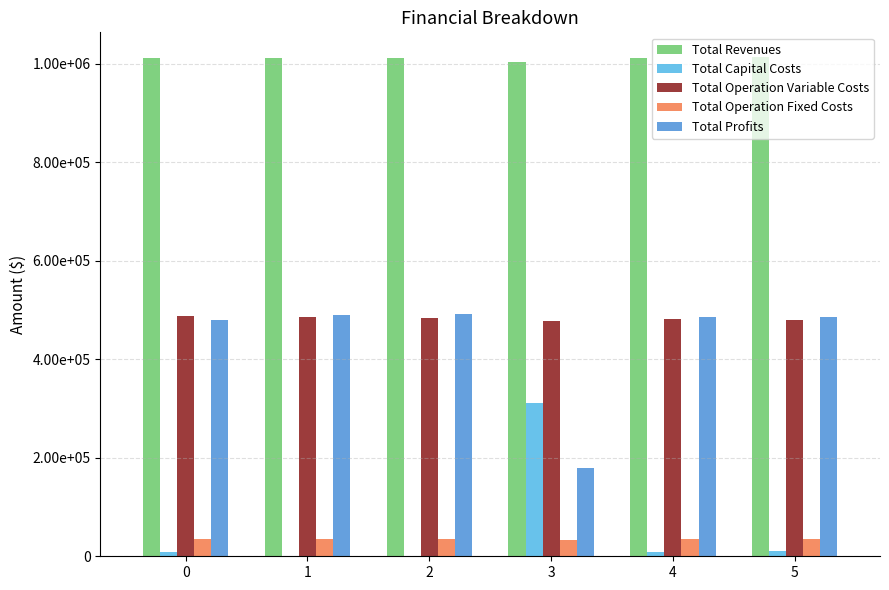

How many bars are there in total?

30